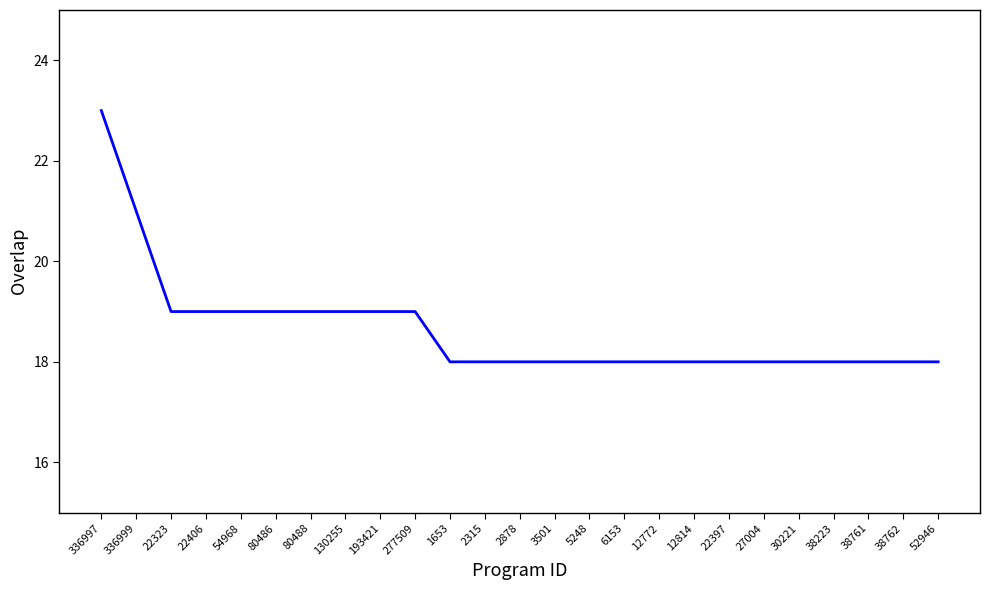

What is the difference between the maximum and minimum values?

5